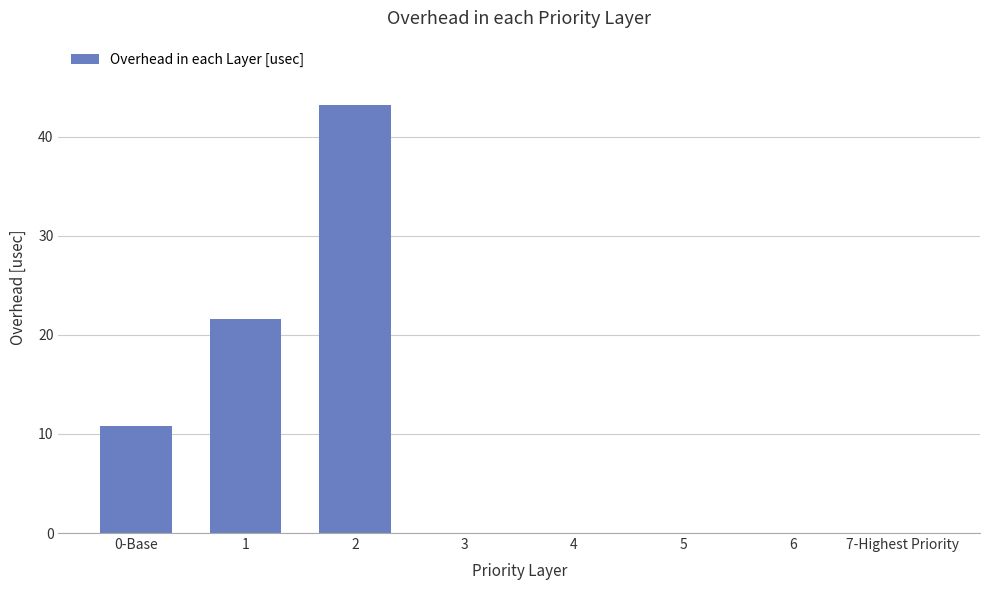

What is the change in value from 1 to 3?

-21.6